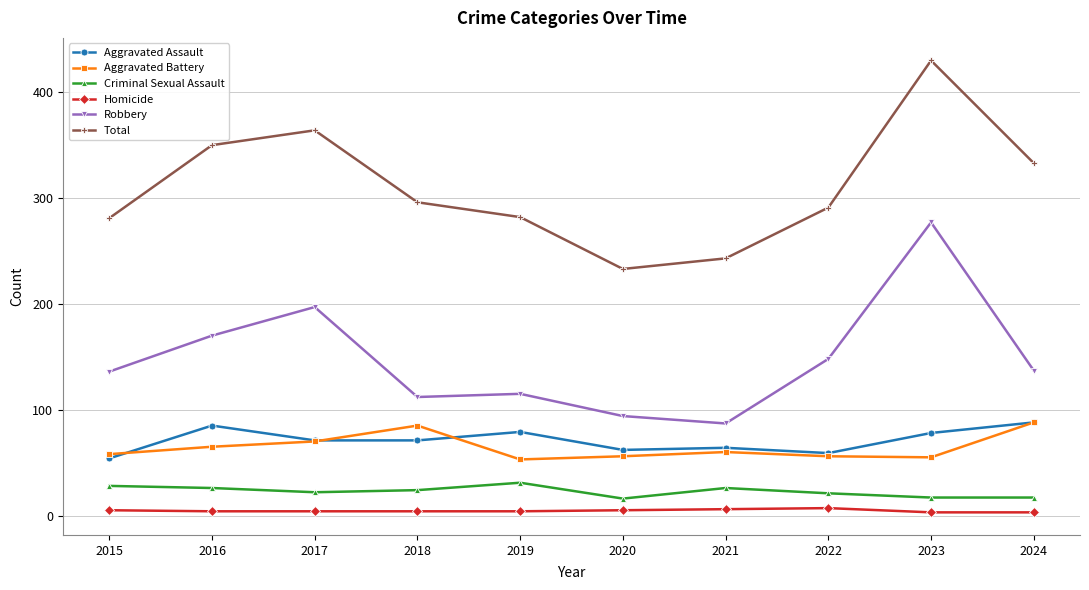

What is the value of the Aggravated Battery point at the 4th from the left?

85